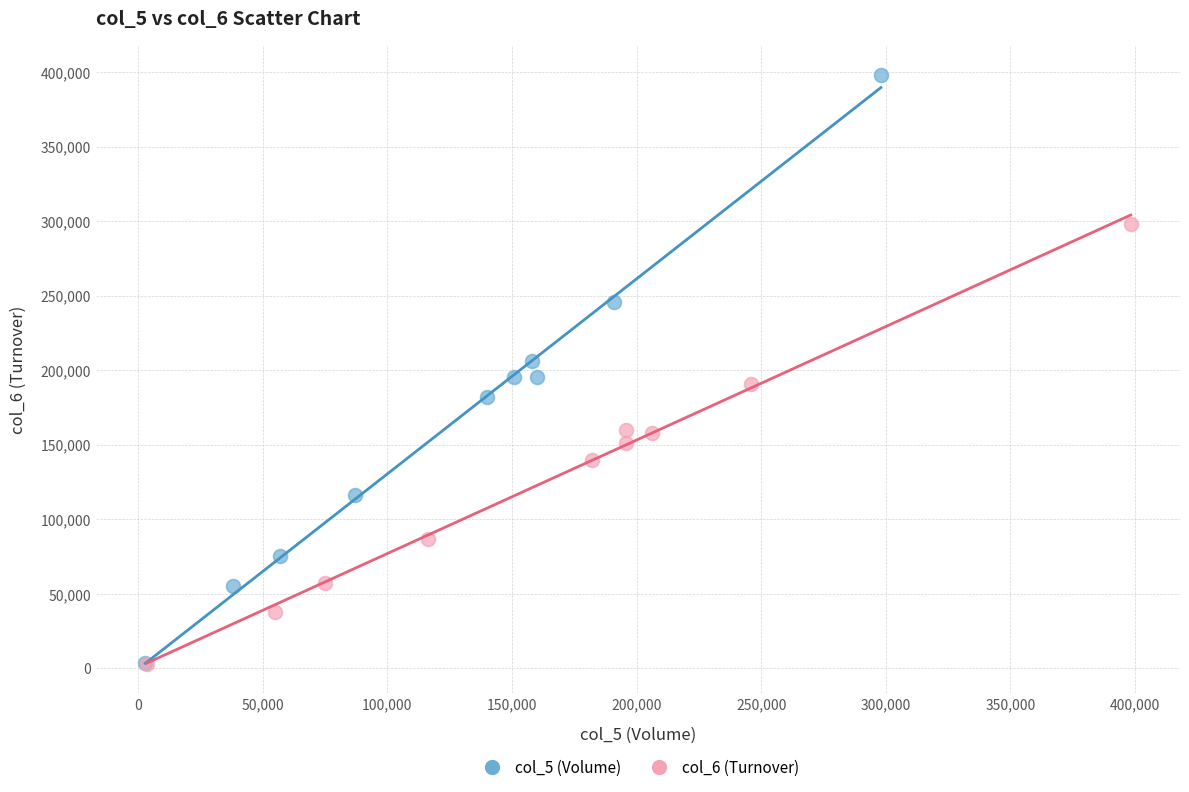

What are all the series names shown in the legend?

col_5 (Volume), col_6 (Turnover)